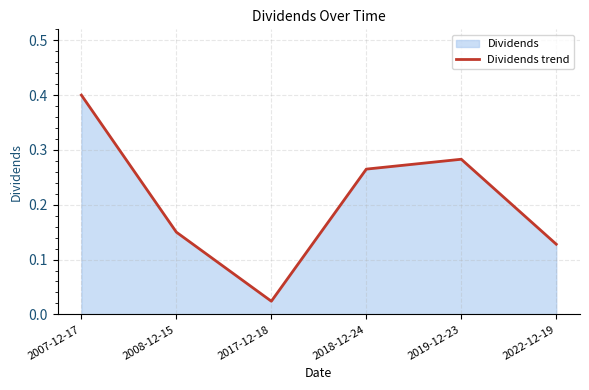

Rank the categories by value from highest to lowest.

2007-12-17, 2019-12-23, 2018-12-24, 2008-12-15, 2022-12-19, 2017-12-18